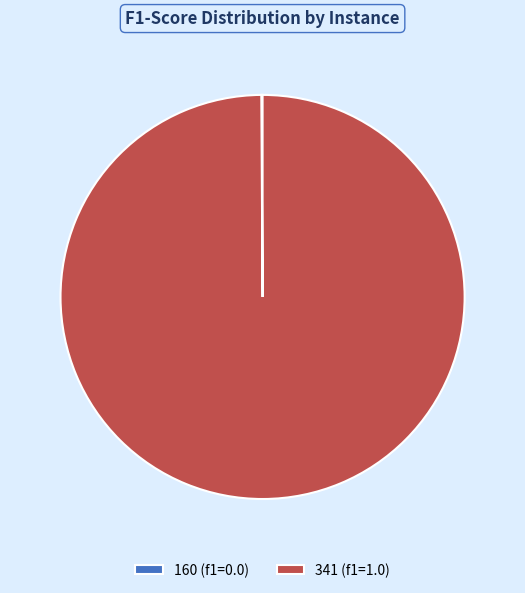

Is there any slice that represents more than half of the pie?

Yes